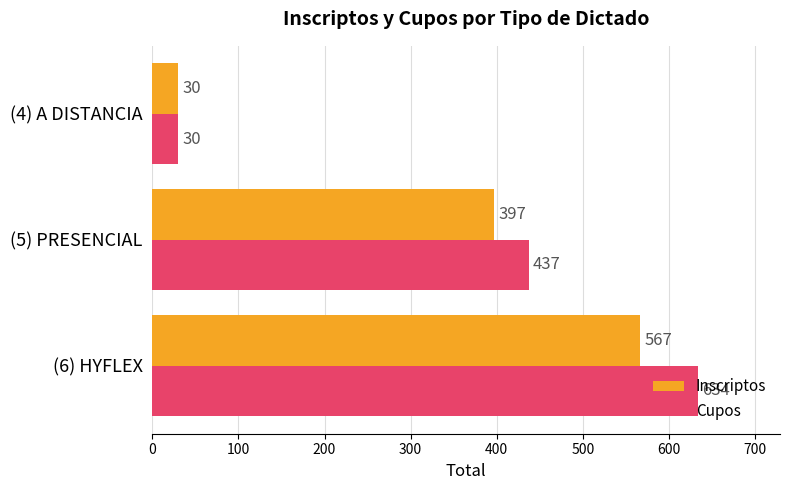

What is the minimum value shown in the chart?

30